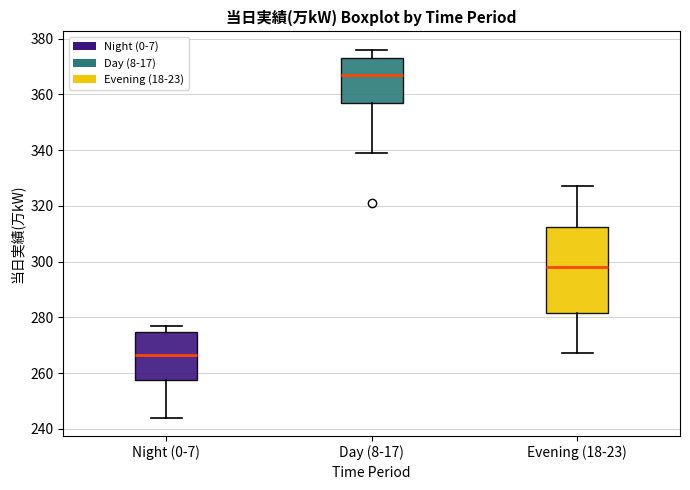

Reading left to right, read every box against the y-axis: the position of its median line, the range the box covers, and the ends of its whiskers. The values are not printed on the chart, so give them approximately, as read against the axis.

Night (0-7): median 266, box 258 to 274, whiskers 244 to 278
Day (8-17): median 368, box 358 to 374, whiskers 340 to 376
Evening (18-23): median 298, box 282 to 312, whiskers 268 to 328